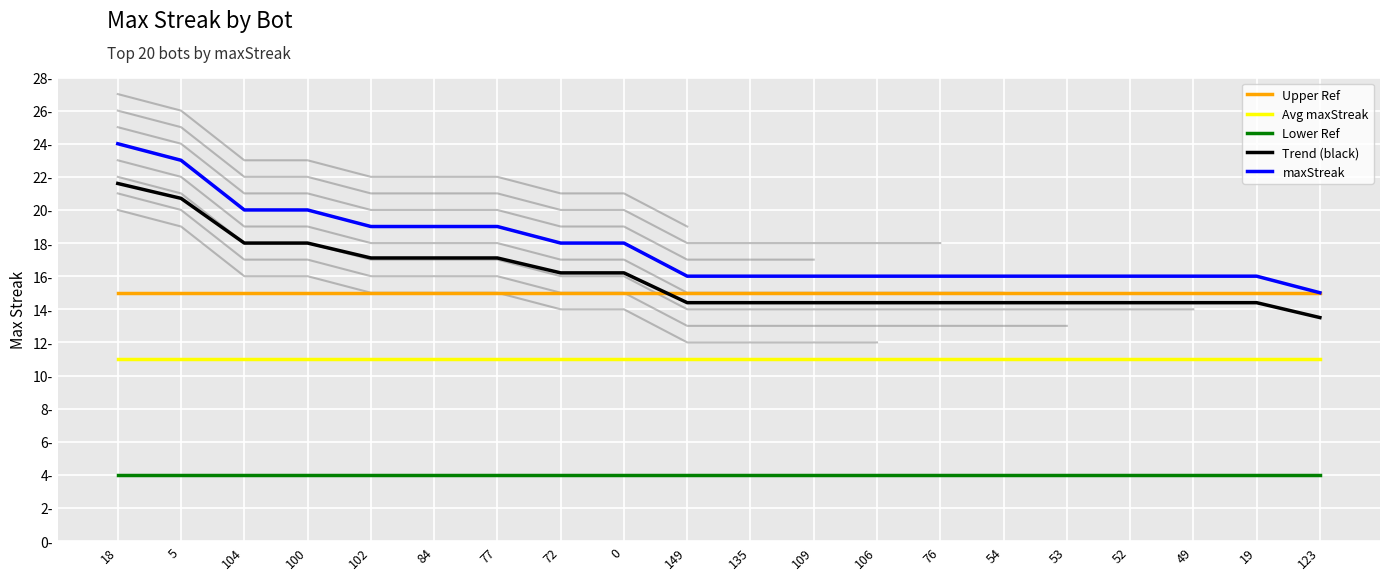

Reading right to left, list all the values displayed in this chart.

Upper Ref: 123=15.0	19=15.0	49=15.0	52=15.0	53=15.0	54=15.0	76=15.0	106=15.0	109=15.0	135=15.0	149=15.0	0=15.0	72=15.0	77=15.0	84=15.0	102=15.0	100=15.0	104=15.0	5=15.0	18=15.0
Avg maxStreak: 123=11.0	19=11.0	49=11.0	52=11.0	53=11.0	54=11.0	76=11.0	106=11.0	109=11.0	135=11.0	149=11.0	0=11.0	72=11.0	77=11.0	84=11.0	102=11.0	100=11.0	104=11.0	5=11.0	18=11.0
Lower Ref: 123=4.0	19=4.0	49=4.0	52=4.0	53=4.0	54=4.0	76=4.0	106=4.0	109=4.0	135=4.0	149=4.0	0=4.0	72=4.0	77=4.0	84=4.0	102=4.0	100=4.0	104=4.0	5=4.0	18=4.0
Trend (black): 123=13.5	19=14.4	49=14.4	52=14.4	53=14.4	54=14.4	76=14.4	106=14.4	109=14.4	135=14.4	149=14.4	0=16.2	72=16.2	77=17.1	84=17.1	102=17.1	100=18.0	104=18.0	5=20.7	18=21.6
maxStreak: 123=15.0	19=16.0	49=16.0	52=16.0	53=16.0	54=16.0	76=16.0	106=16.0	109=16.0	135=16.0	149=16.0	0=18.0	72=18.0	77=19.0	84=19.0	102=19.0	100=20.0	104=20.0	5=23.0	18=24.0